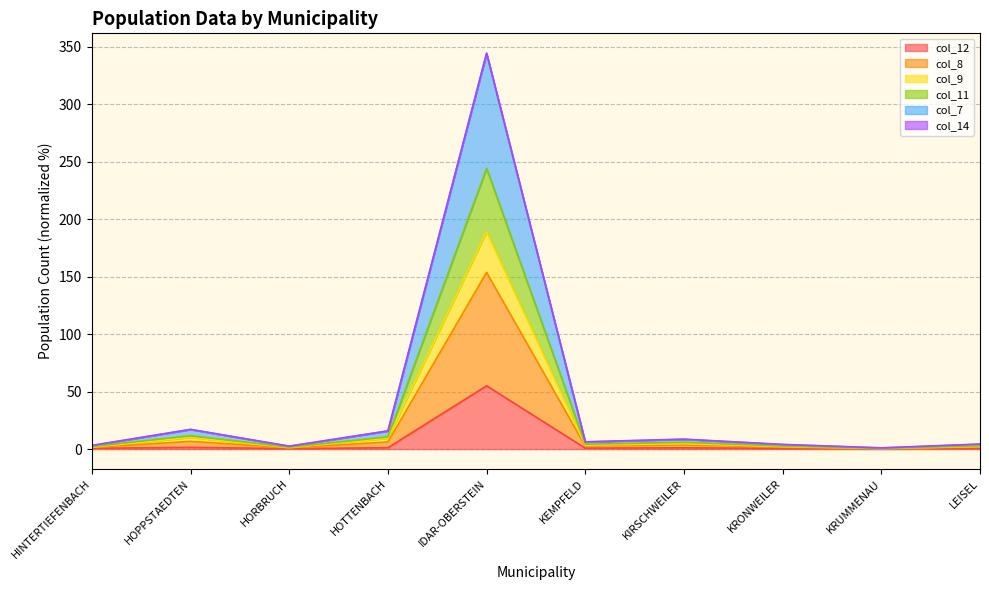

What is the label of the 10th point from the left?

LEISEL